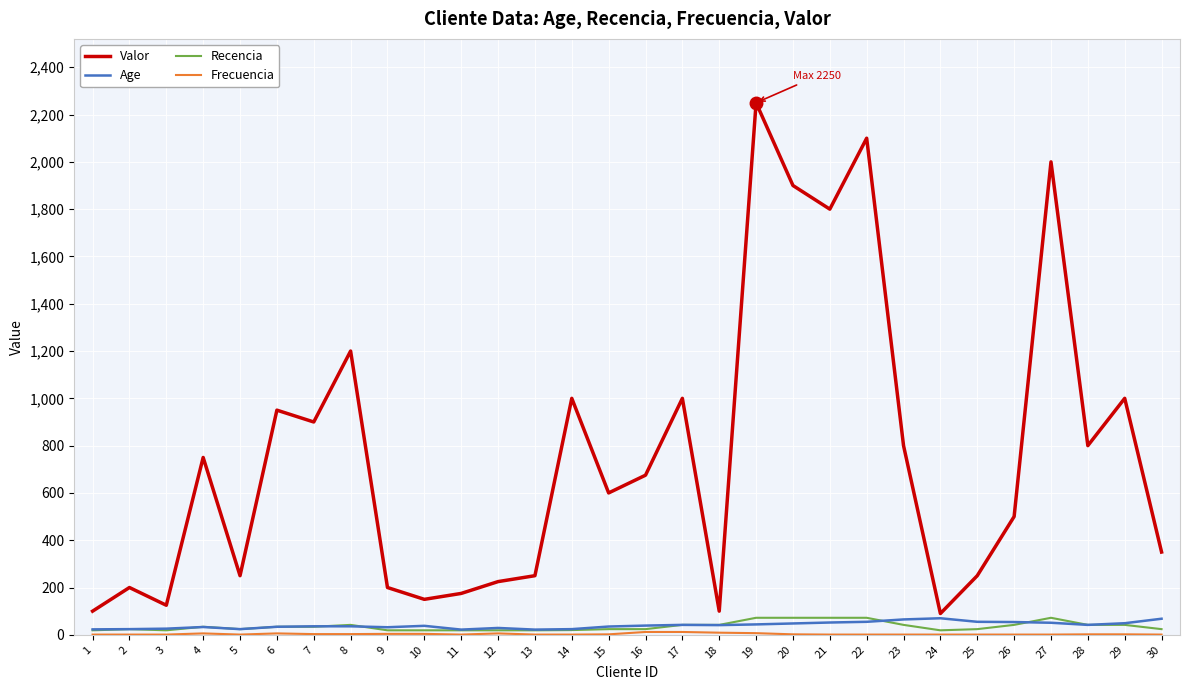

How many distinct data groups are displayed?

4